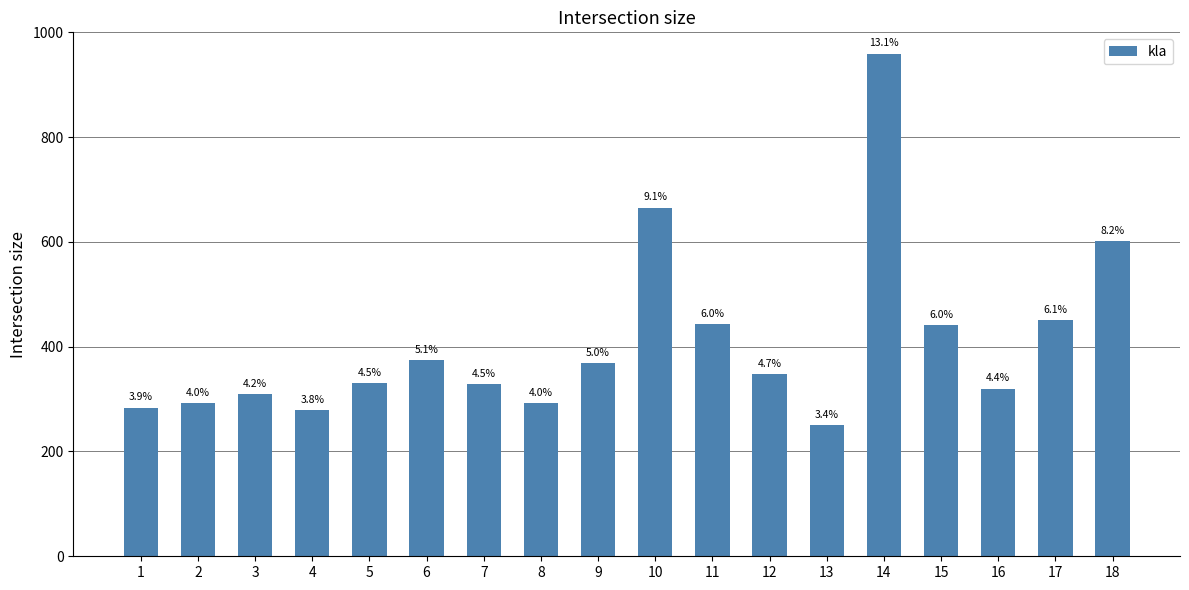

What is the difference between the values at 5 and 18?

271.8